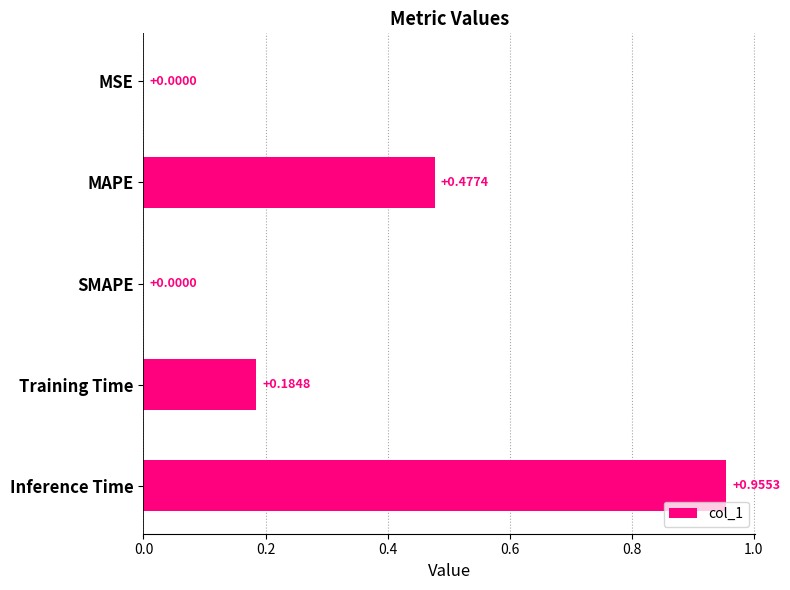

What is the sum of the values at Training Time and MAPE?

0.7